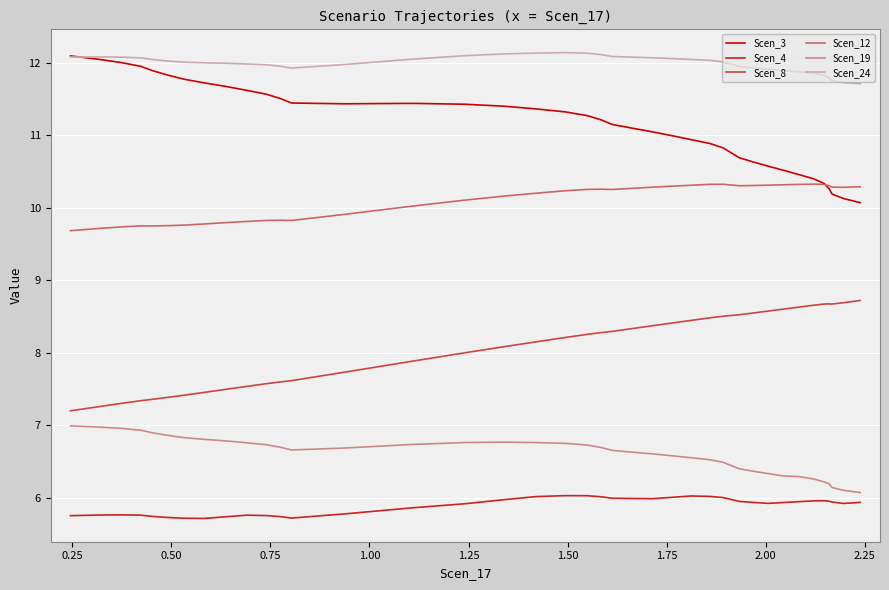

True or false: Scen_12 and Scen_8 intersect in this chart.

False